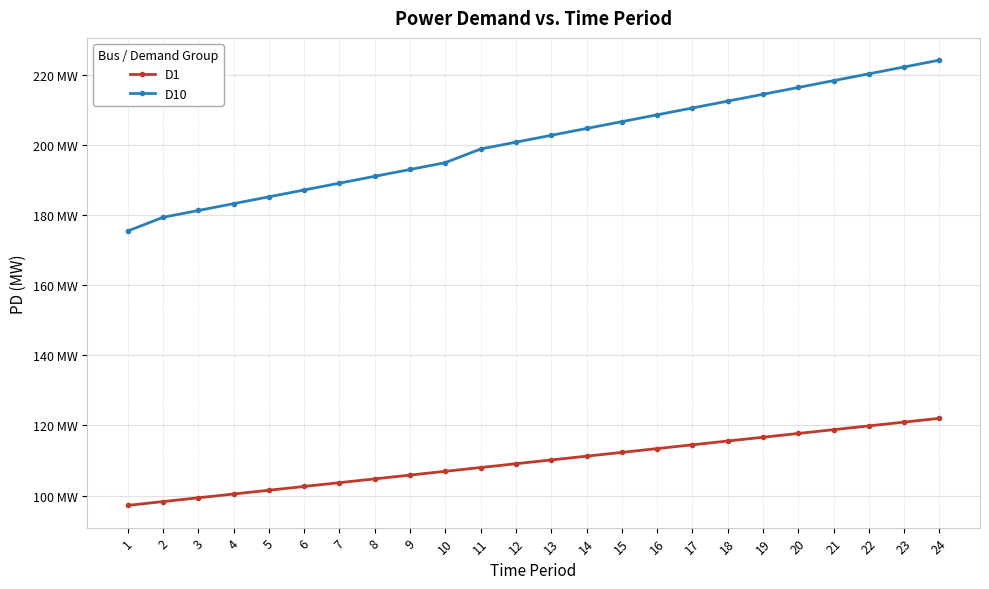

Which series has the widest spread of values?

D10